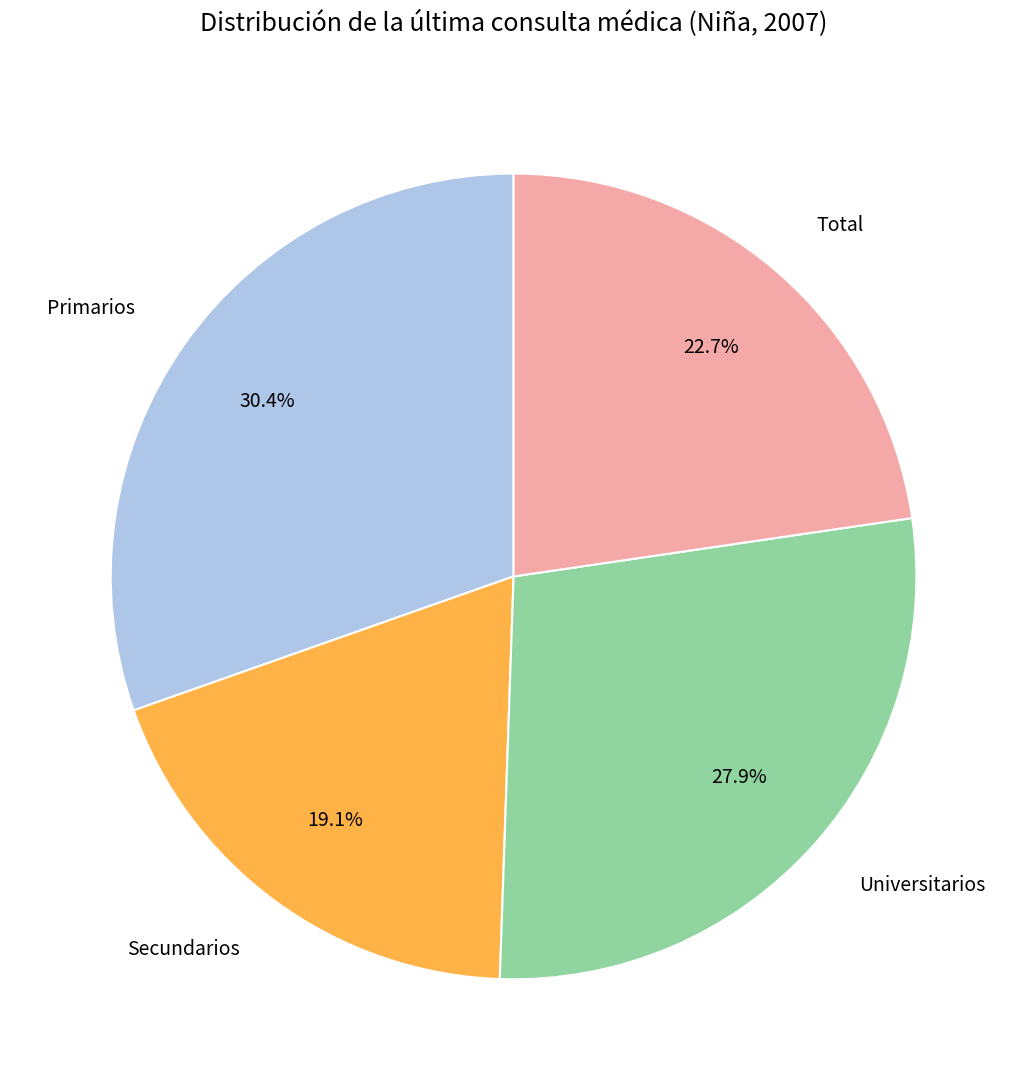

Does any single category account for the majority?

No